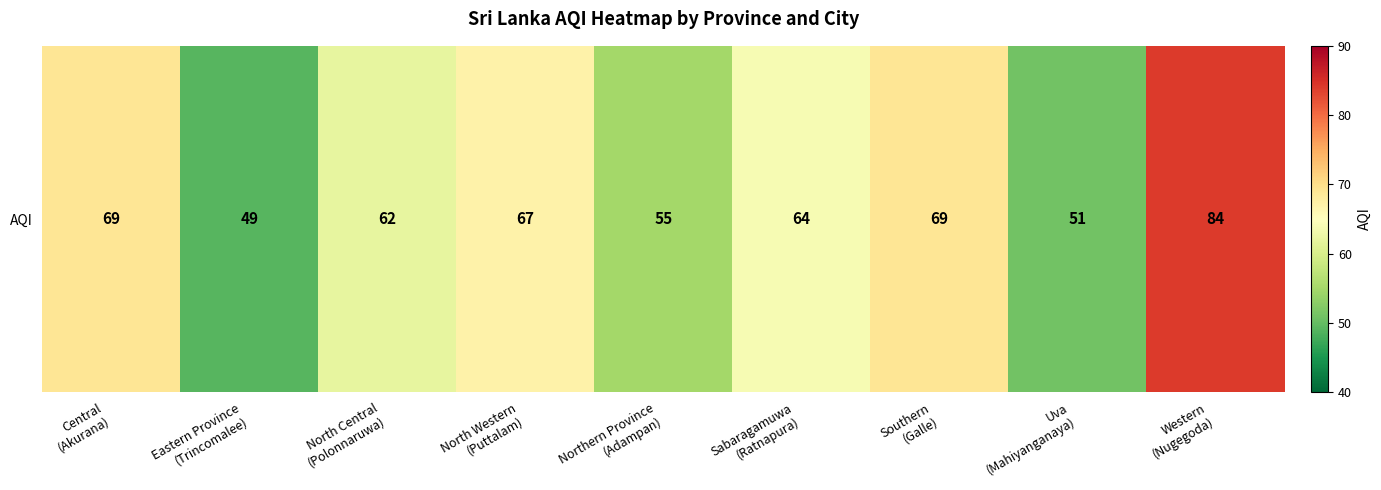

What value does the data have at Western
(Nugegoda), to the nearest 10?

80